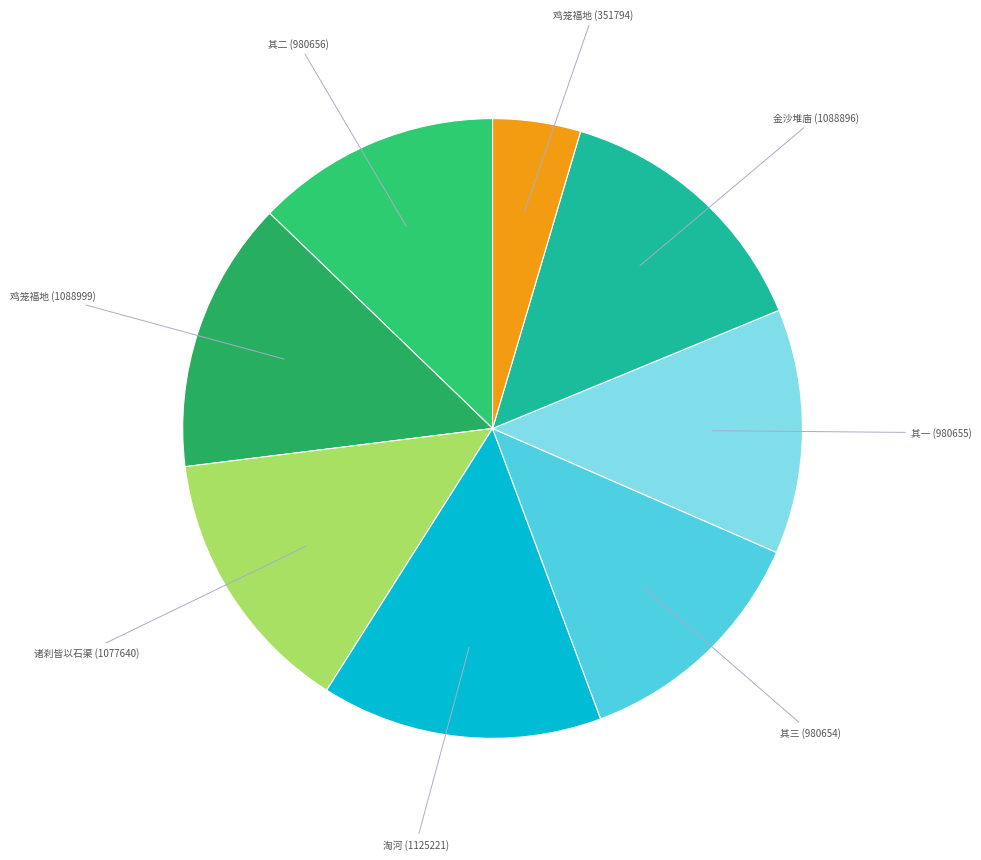

How many slices are in this pie chart?

8